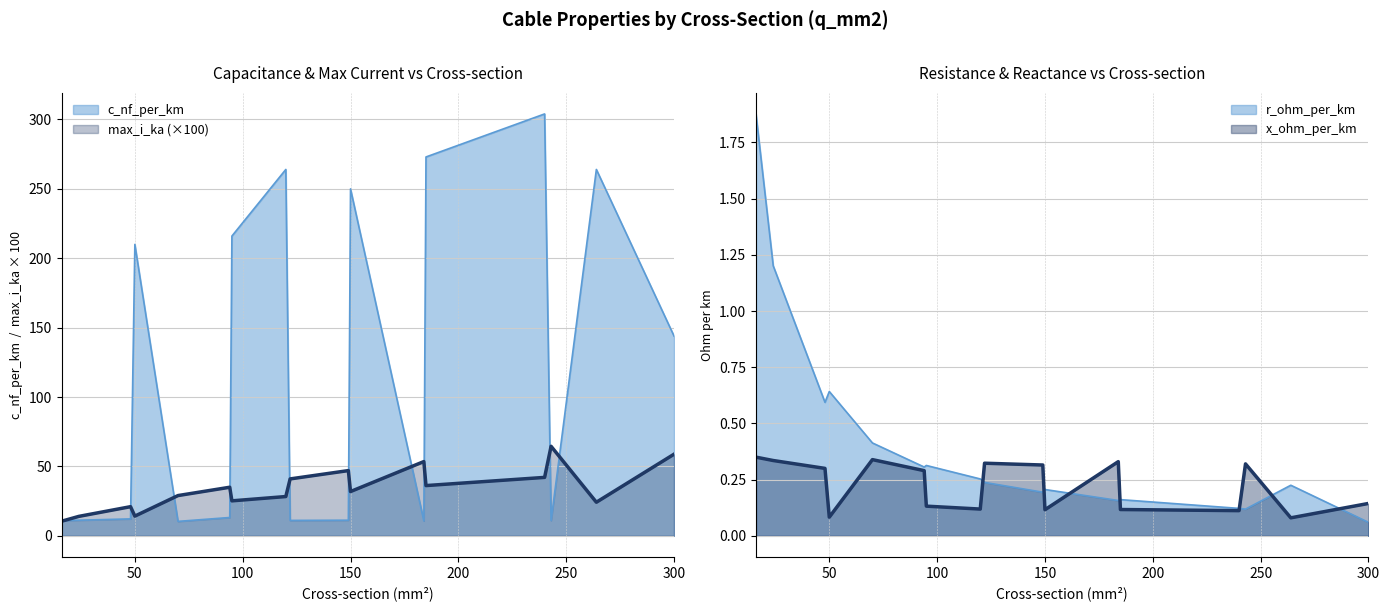

What is the value of the max_i_ka point at the 2nd from the left?

14.0